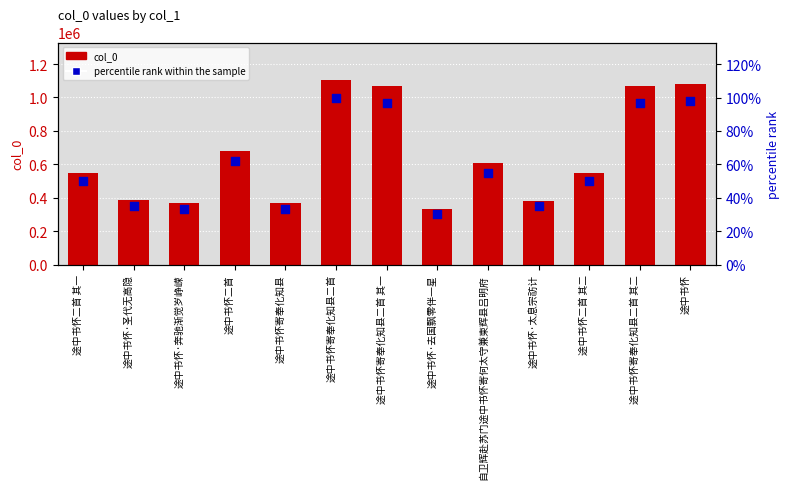

Which series has the largest total across all categories?

col_0